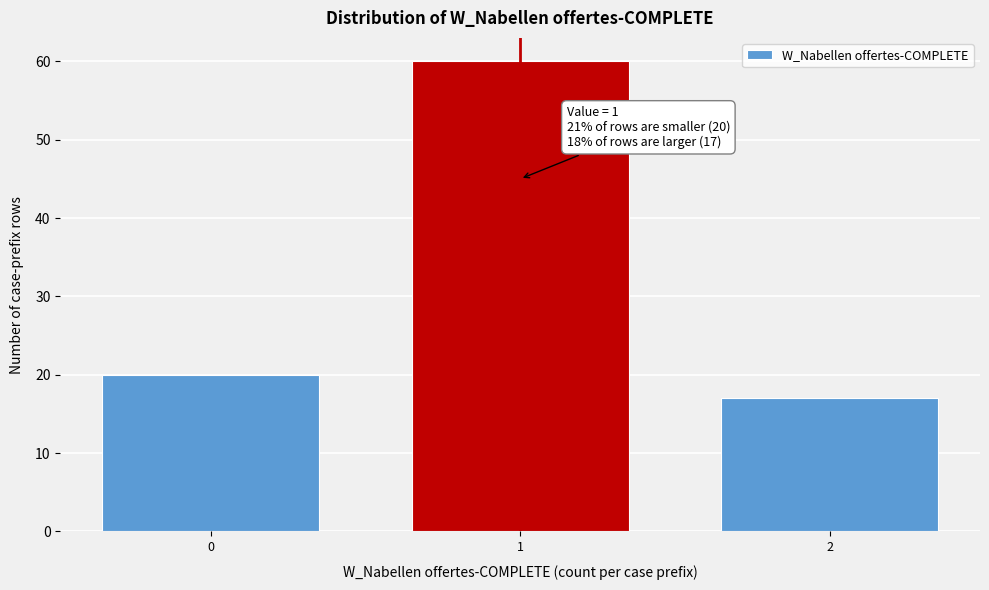

Reading right to left, list all the values displayed in this chart.

17	60	20